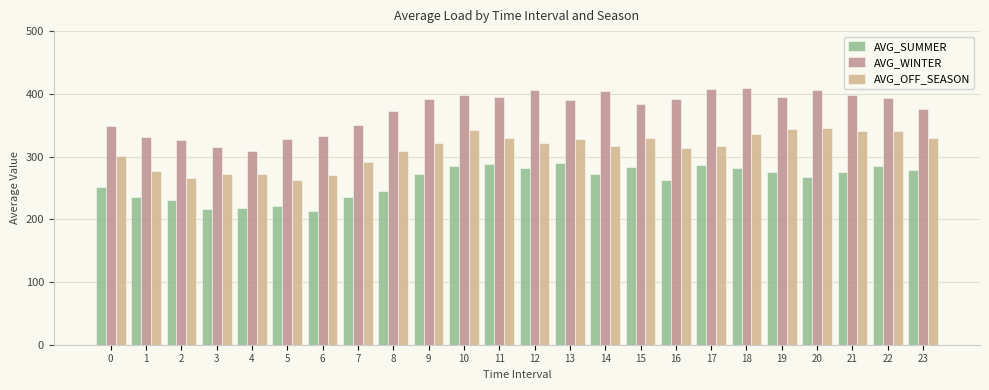

Between 6 and 12, which series saw the biggest shift?

AVG_WINTER